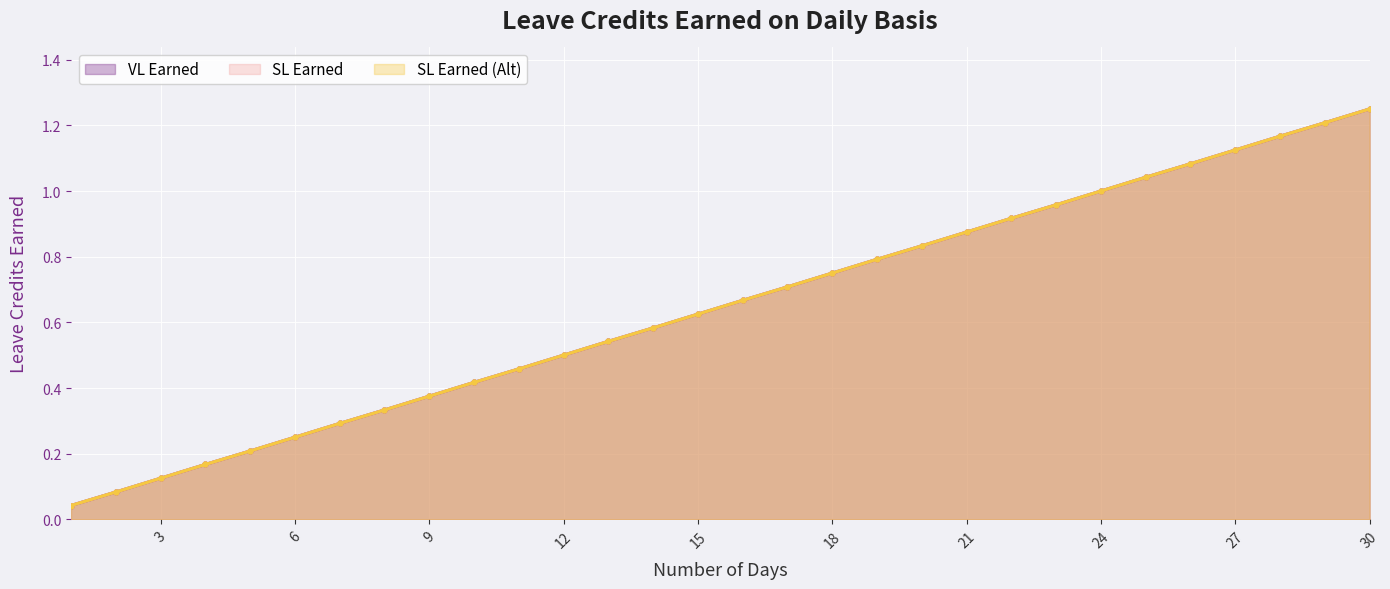

True or false: SL Earned has a value of 0.4 at 6.

False